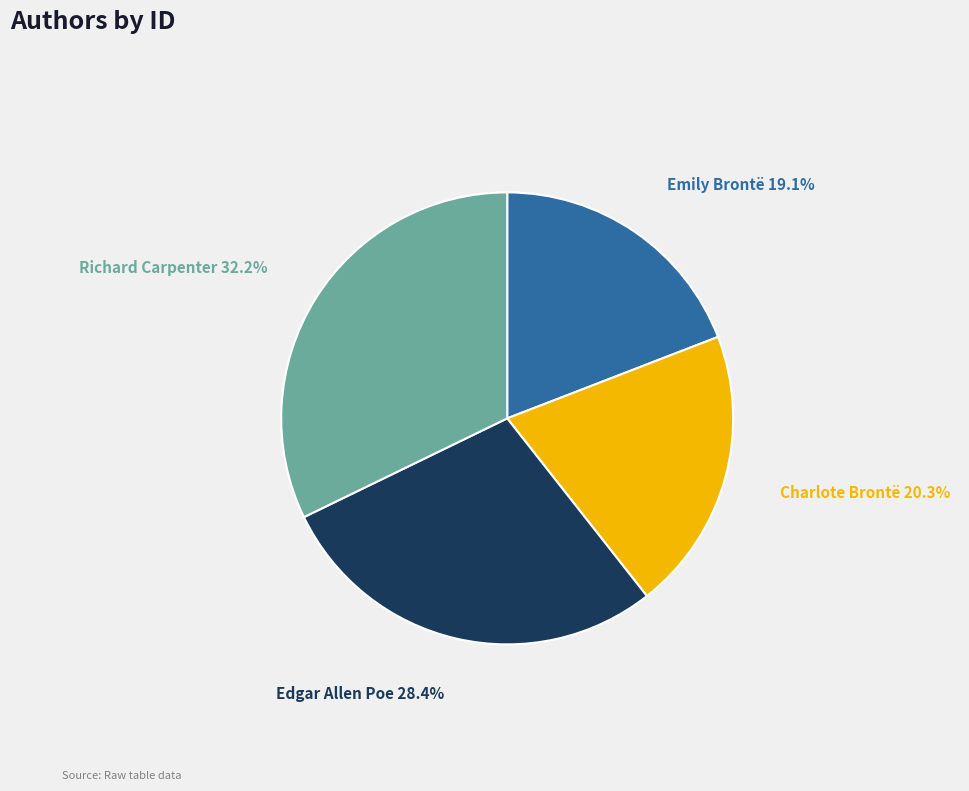

What percentage is NOT represented by Charlote Brontë?

79.7%